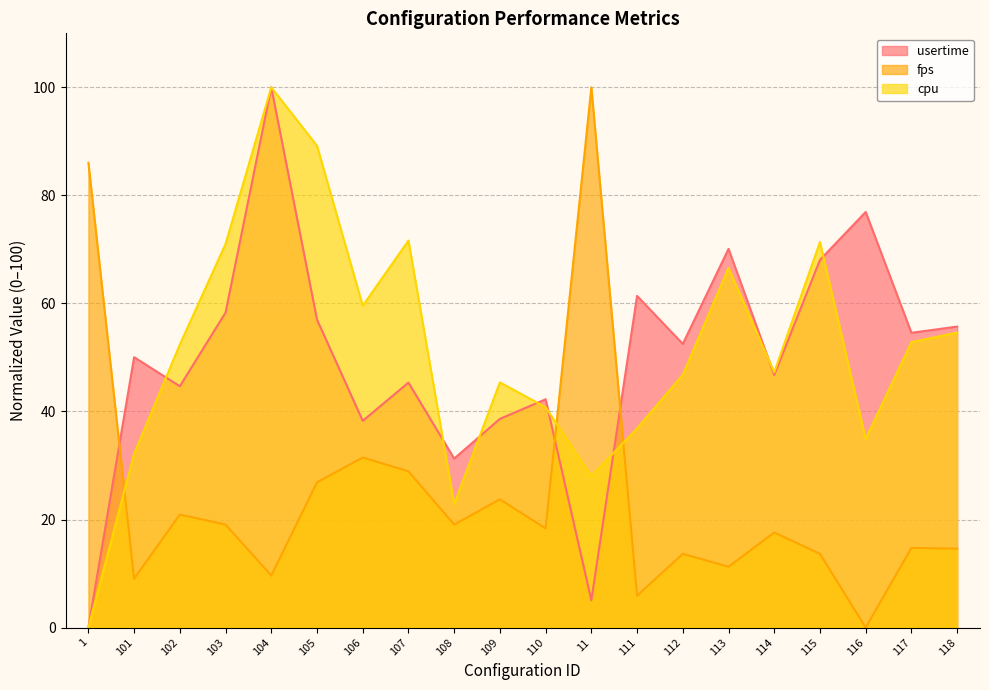

Reading left to right, what are all the values shown in this chart?

usertime: 0.0	50.1	44.7	58.3	100.0	57.0	38.3	45.4	31.3	38.6	42.3	5.1	61.4	52.5	70.1	46.8	68.1	76.9	54.6	55.7
fps: 86.0	9.0	20.9	19.1	9.6	26.9	31.5	28.9	19.1	23.7	18.4	100.0	5.9	13.6	11.3	17.6	13.7	0.0	14.7	14.6
cpu: 0.0	32.2	52.4	71.0	100.0	89.2	59.6	71.6	22.9	45.4	40.8	28.0	36.9	46.8	66.6	47.3	71.4	34.9	52.8	54.6